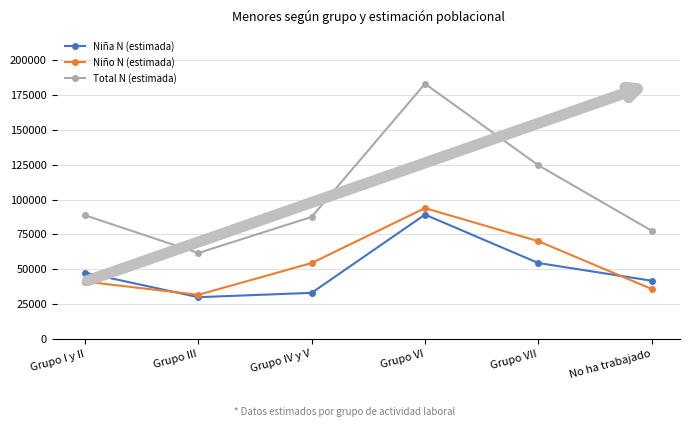

What are all the series names shown in the legend?

Niña N (estimada), Niño N (estimada), Total N (estimada)